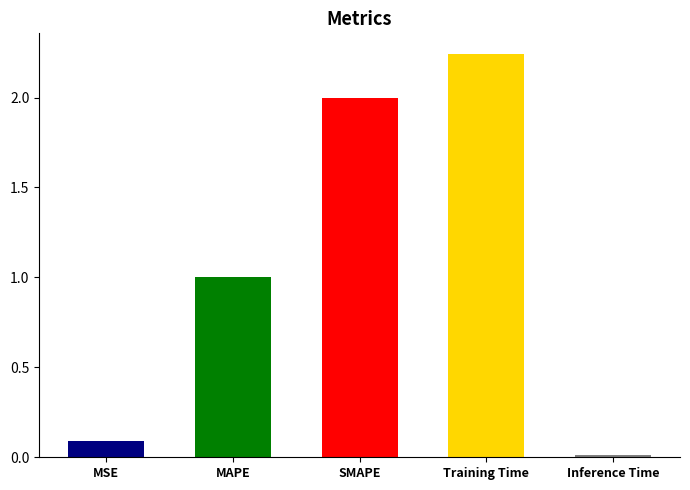

Does the chart contain any negative values?

No